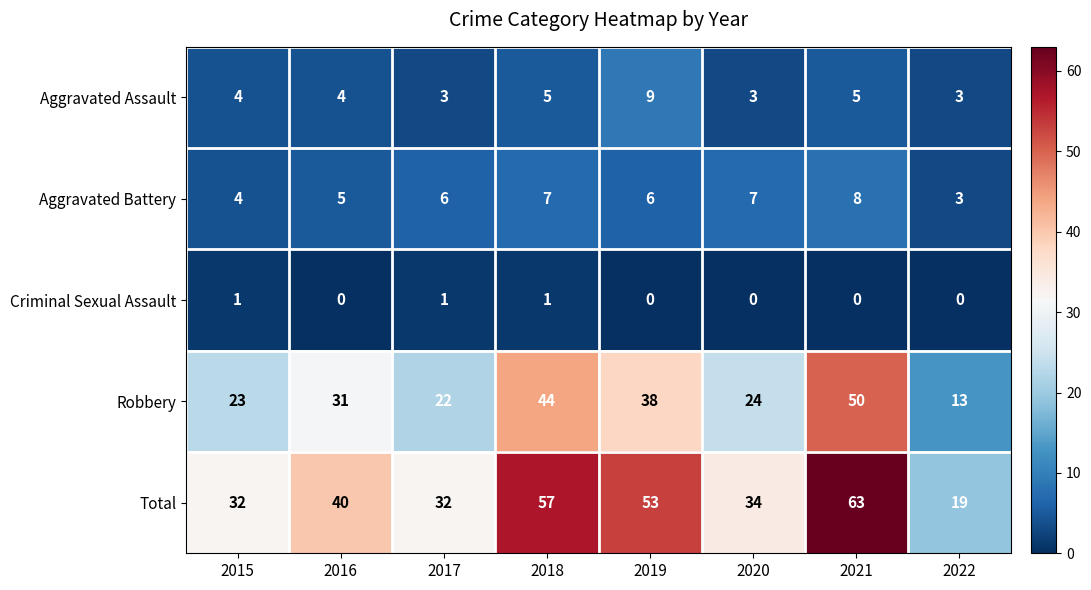

The Aggravated Assault series shows 3 at 2020. True or false?

True